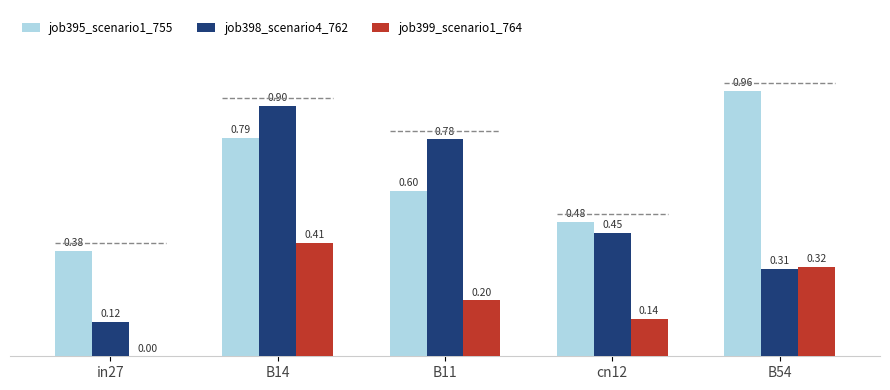

What is the value of the job395_scenario1_755 bar at the 3rd from the left?

0.6